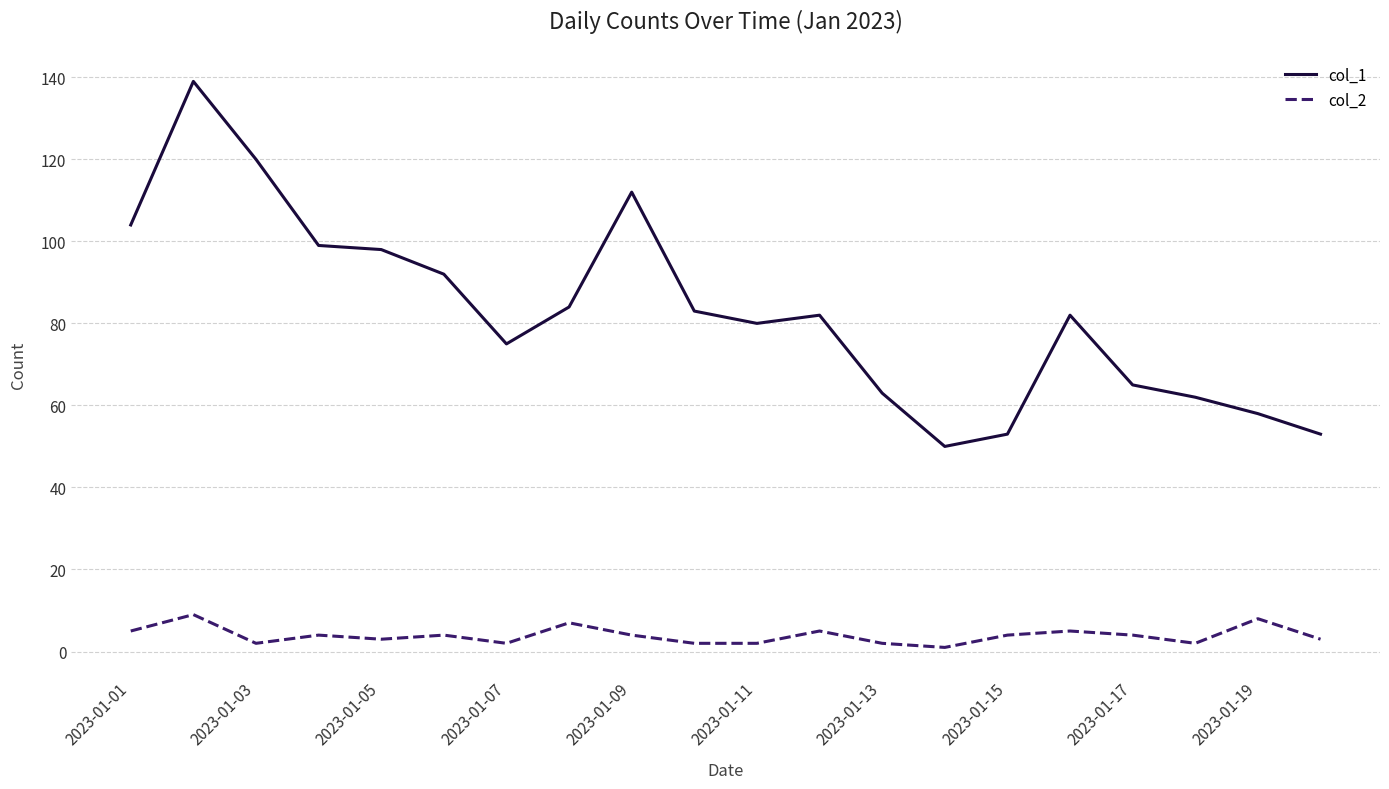

What is the minimum value for col_1?

50